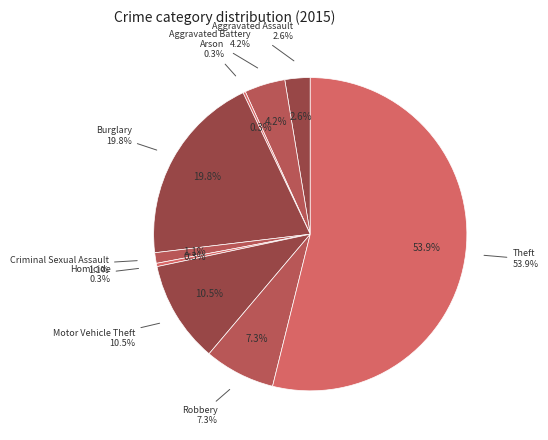

What is the smallest slice in the pie chart?

Arson